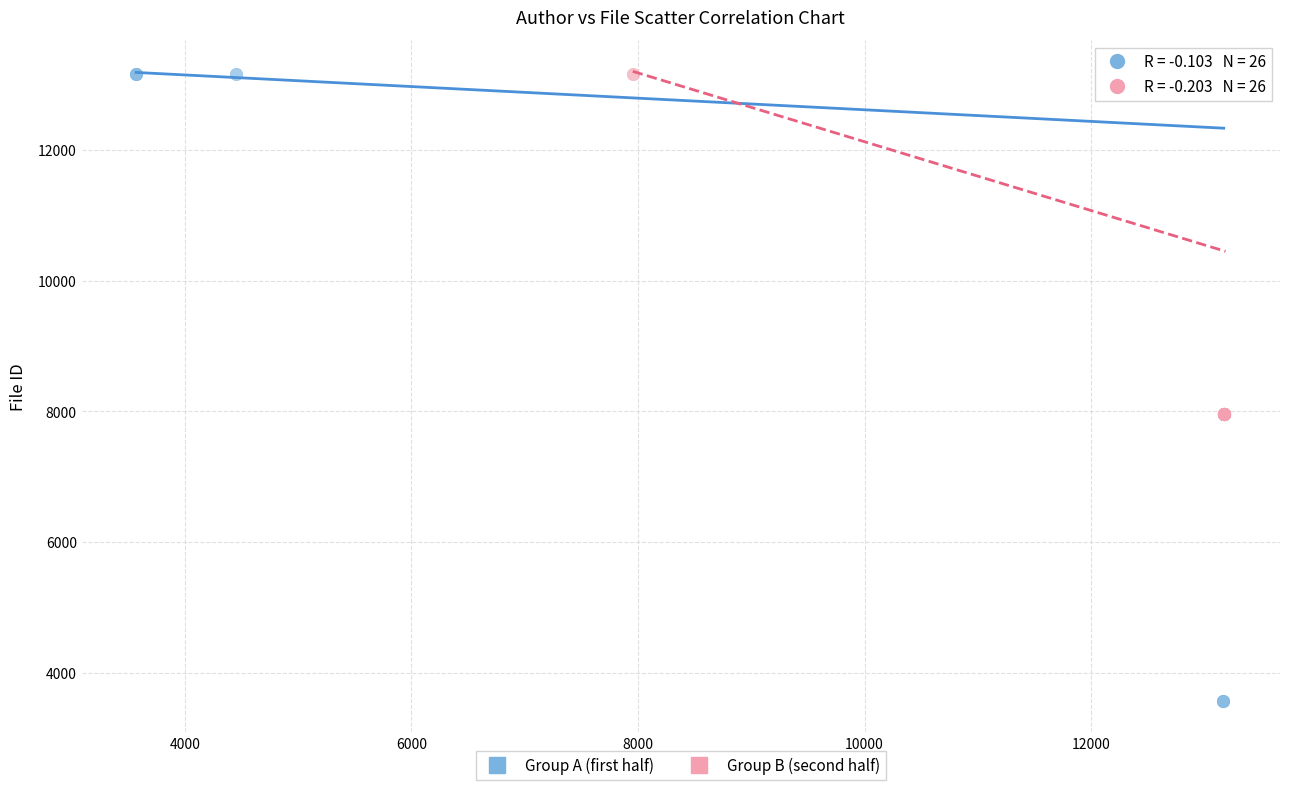

Which series has the largest Y range (max minus min)?

Group A (first half)